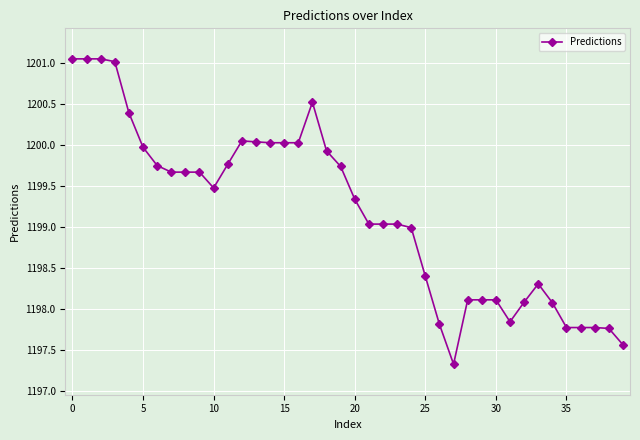

True or false: the data has more than 0 interior local peaks.

True